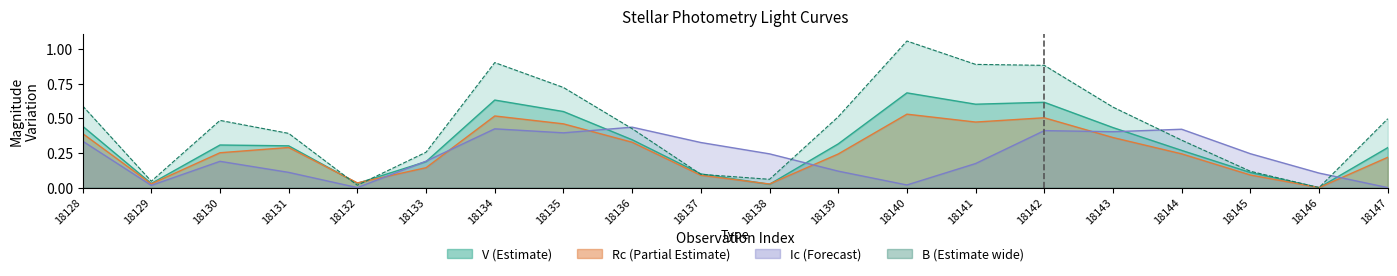

Rank the series at 18135 from lowest to highest value.

Ic, Rc, V, B